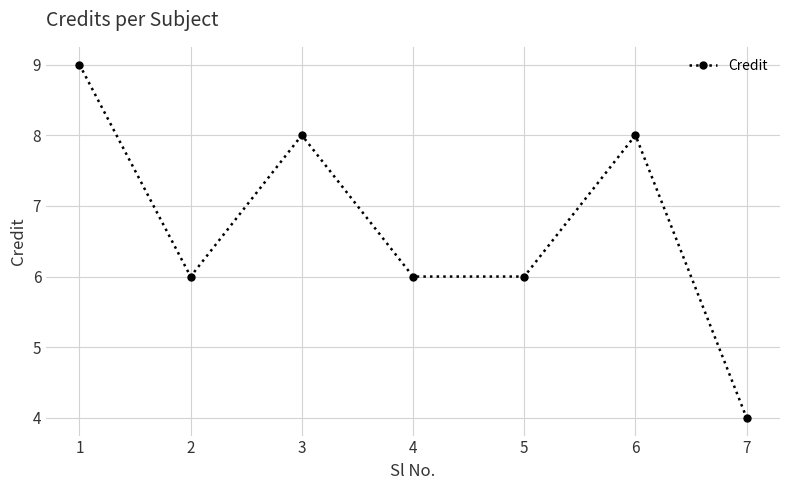

How many interior local peaks (higher than both neighbors) does the data have?

2